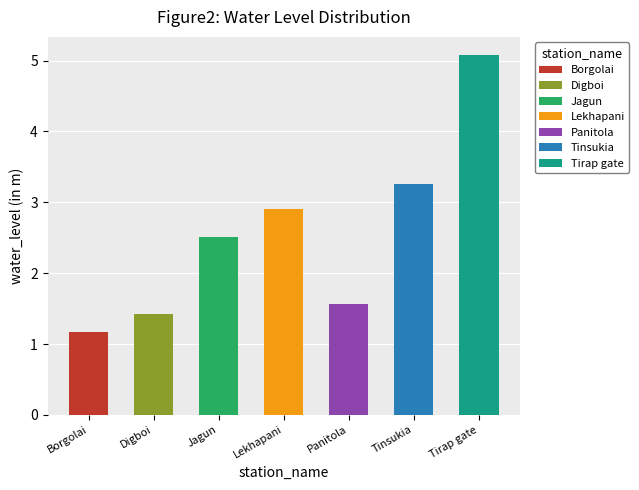

What is the label of the 7th bar from the right?

Borgolai